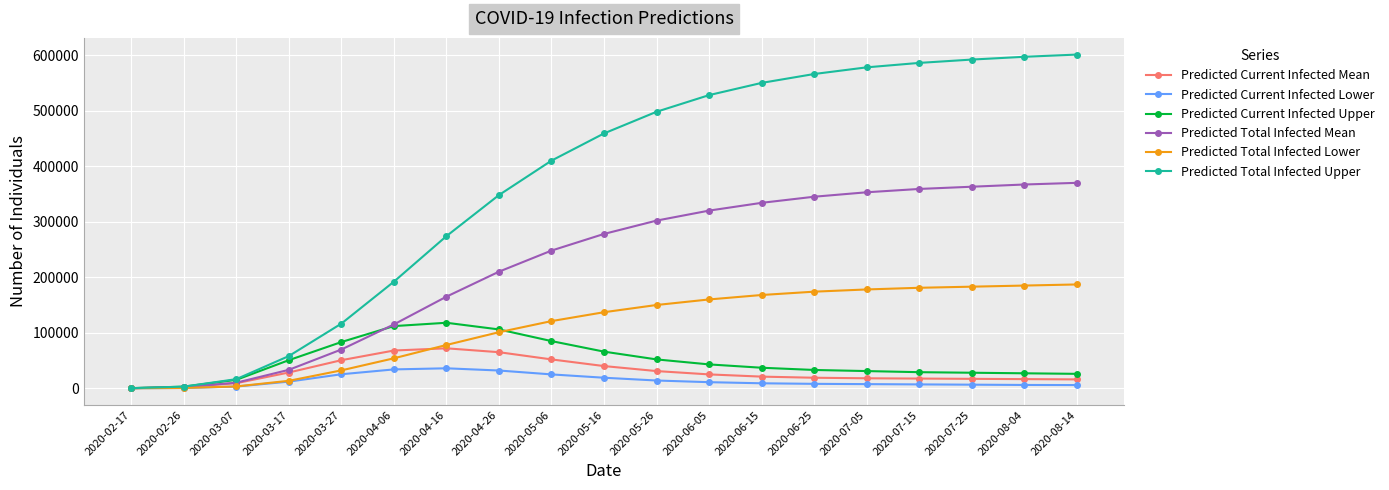

What is the maximum value shown in the chart?

601000